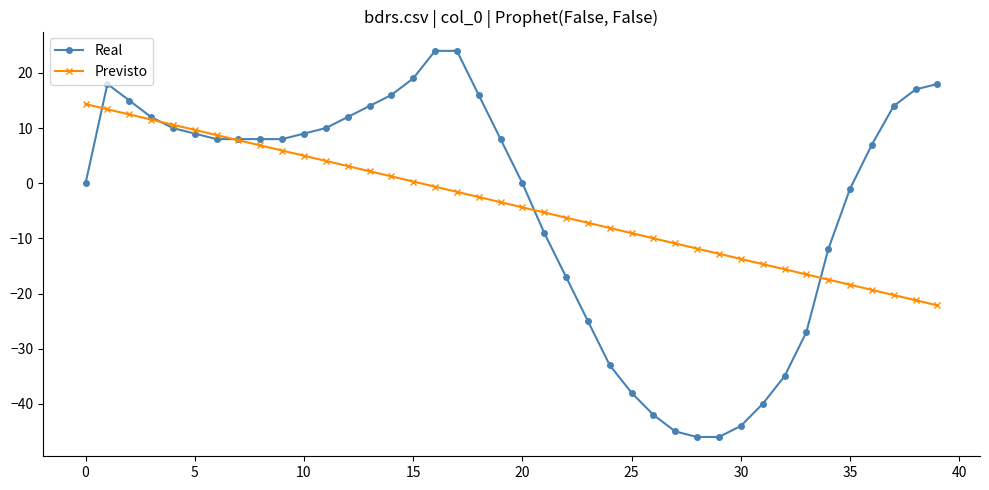

List the series in order of their peak value, lowest first.

Previsto, Real